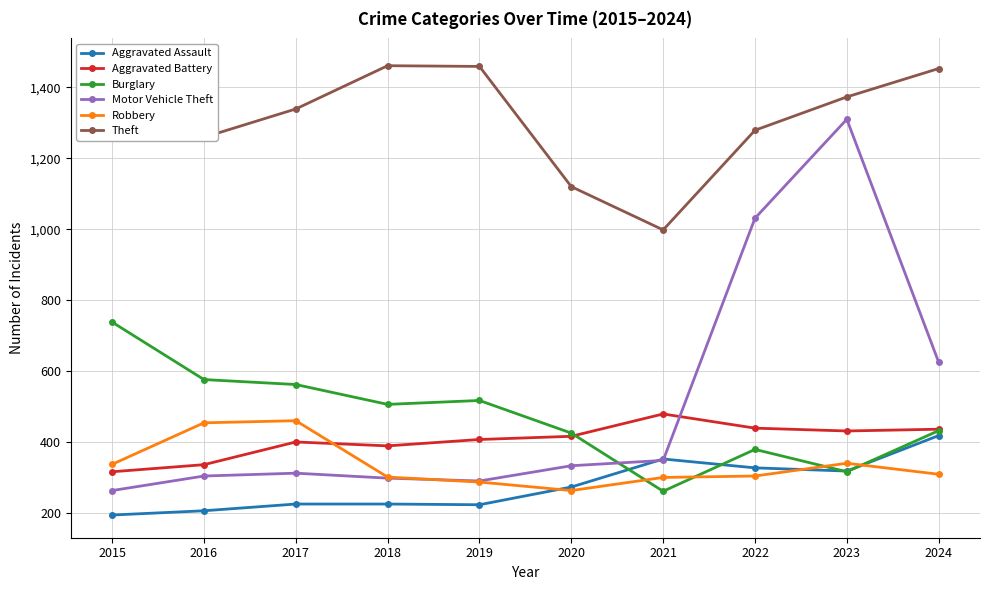

Is it true that Aggravated Assault equals 194 at 2015?

True